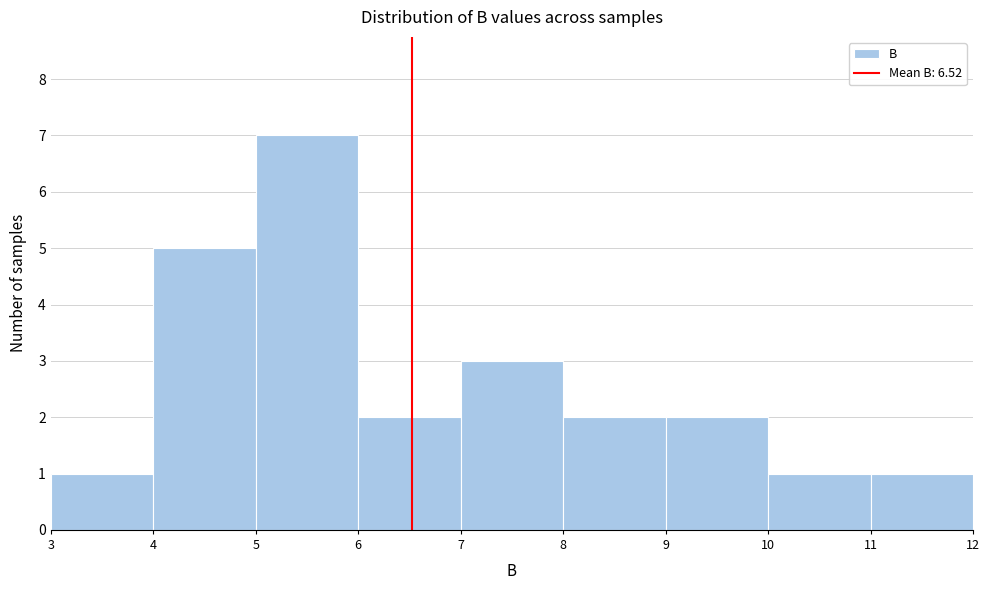

How tall is the bar that spans 5 to 6 on the x-axis? The values are not printed on the chart, so give them approximately, as read against the axis.

7